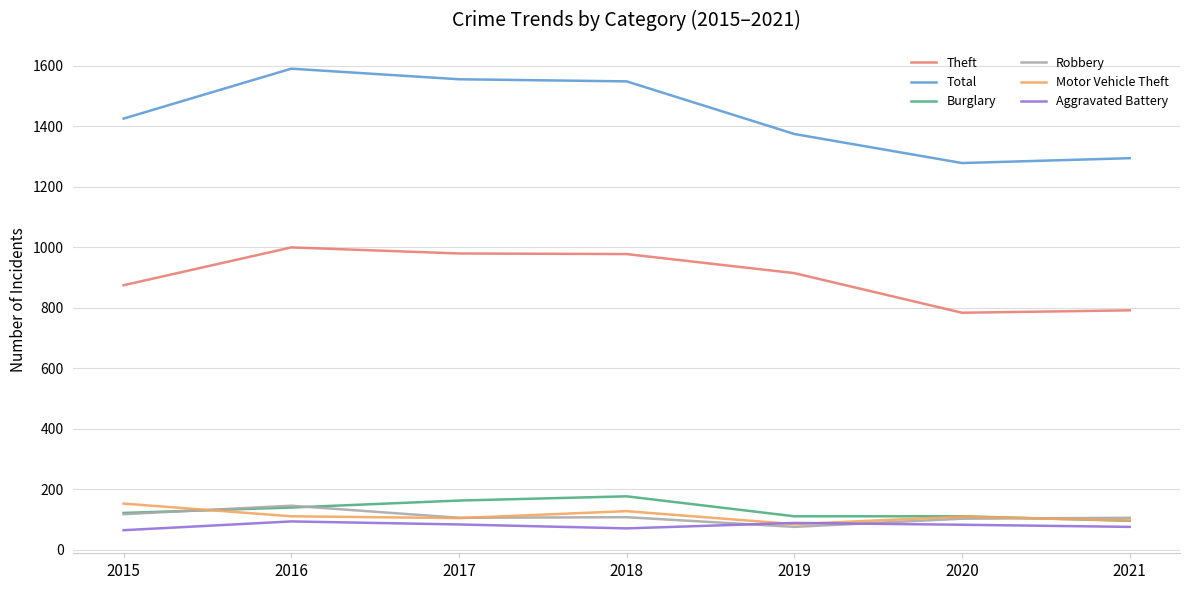

What value does the Motor Vehicle Theft series have at 2017, to the nearest 5?

105